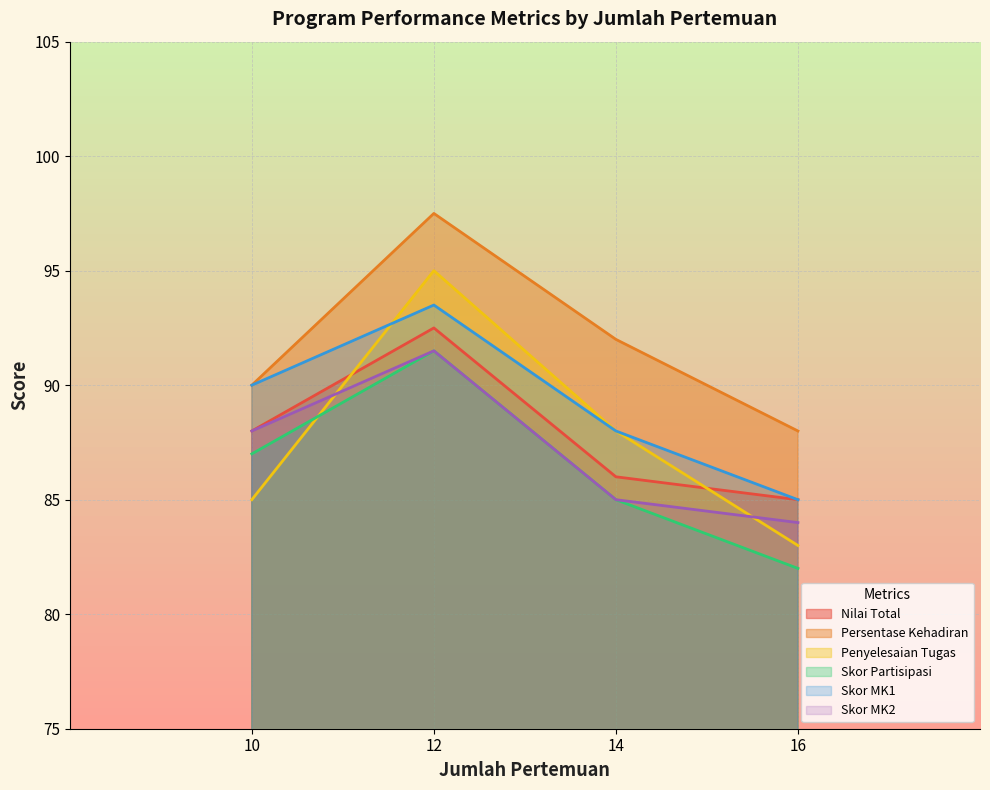

True or false: Skor Partisipasi has a value of 91.5 at 12.

True